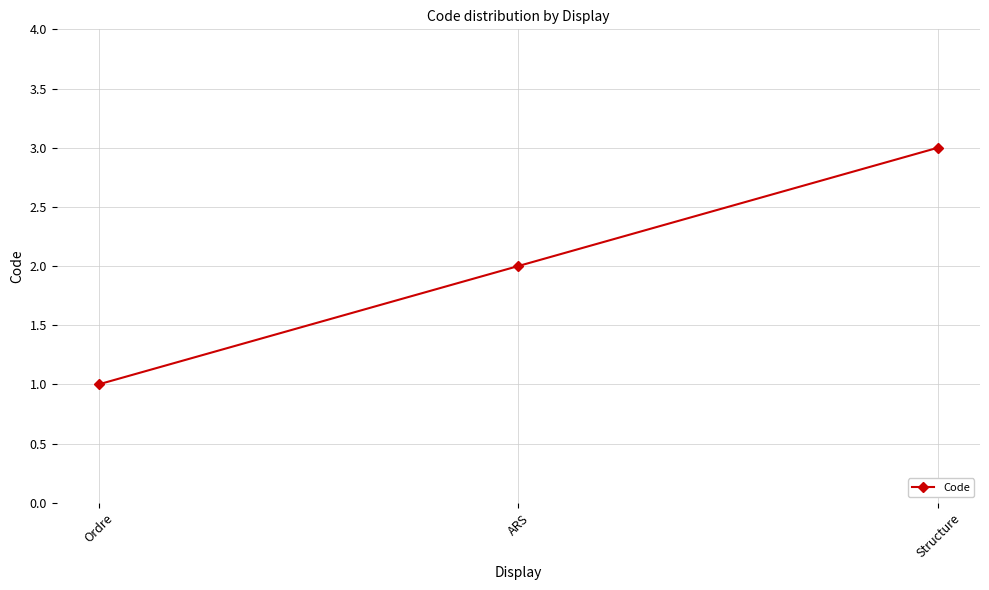

Which label corresponds to the largest value in the chart?

Structure